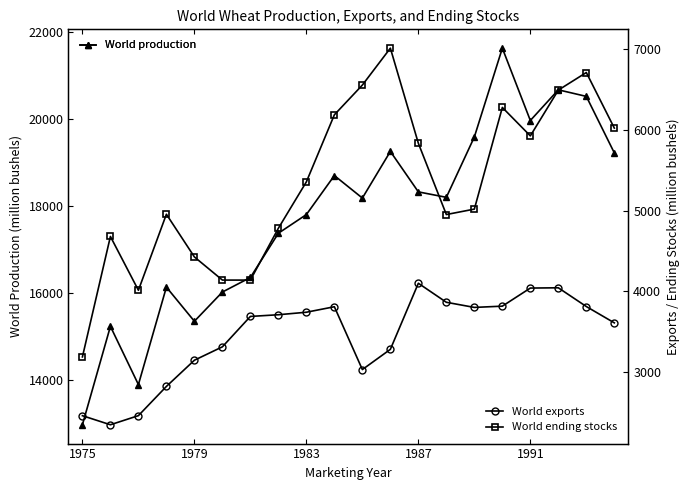

What are all the series names shown in the legend?

World production, World exports, World ending stocks